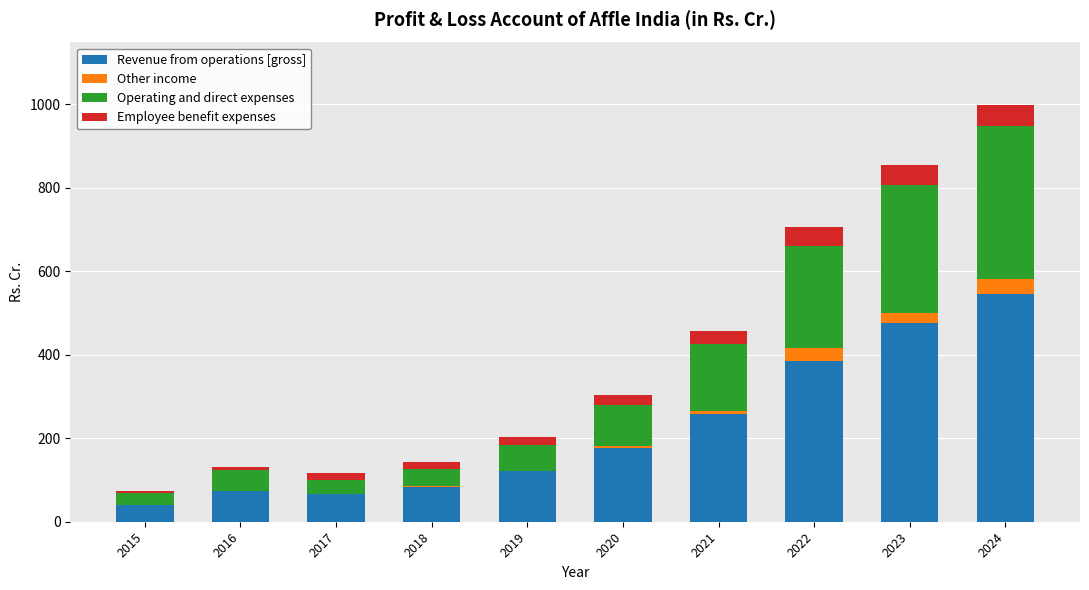

At which label is Revenue from operations [gross] closest to 292?

2021